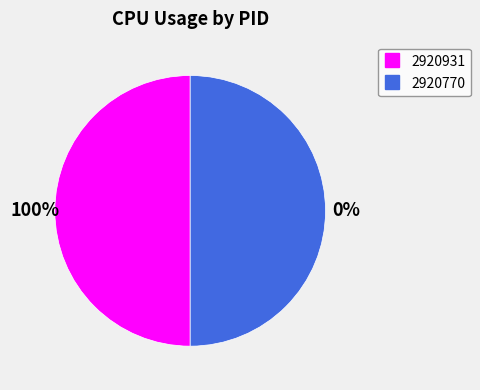

Which slice is the largest?

2920931